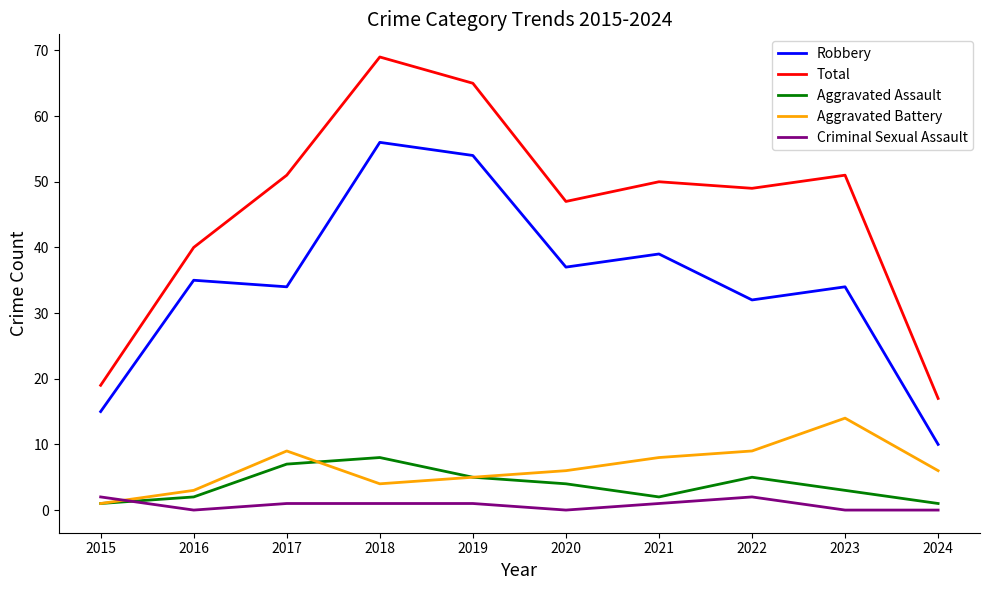

Which category has the highest value in the Aggravated Assault series?

2018